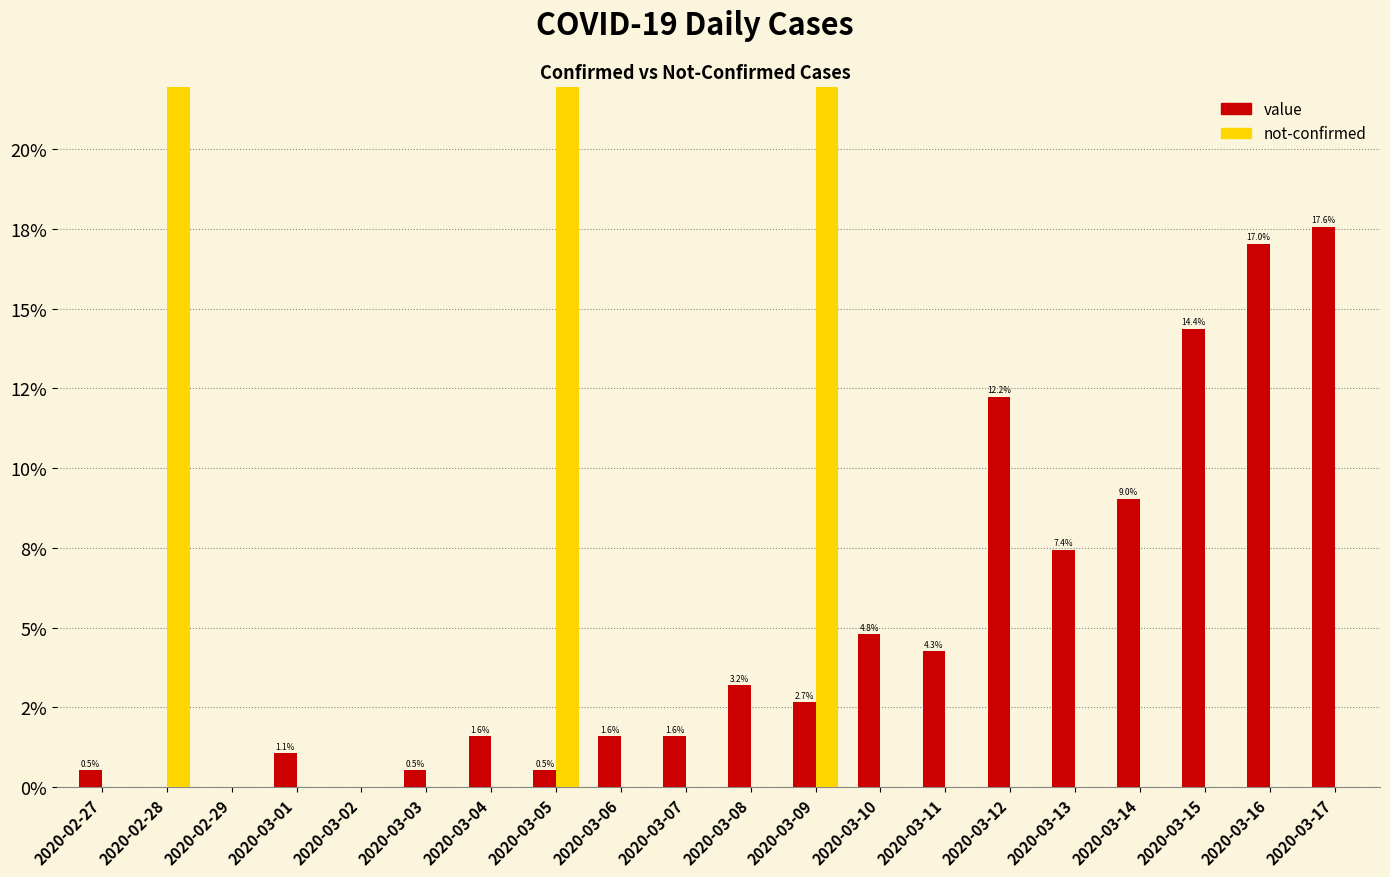

How many distinct data groups are displayed?

2